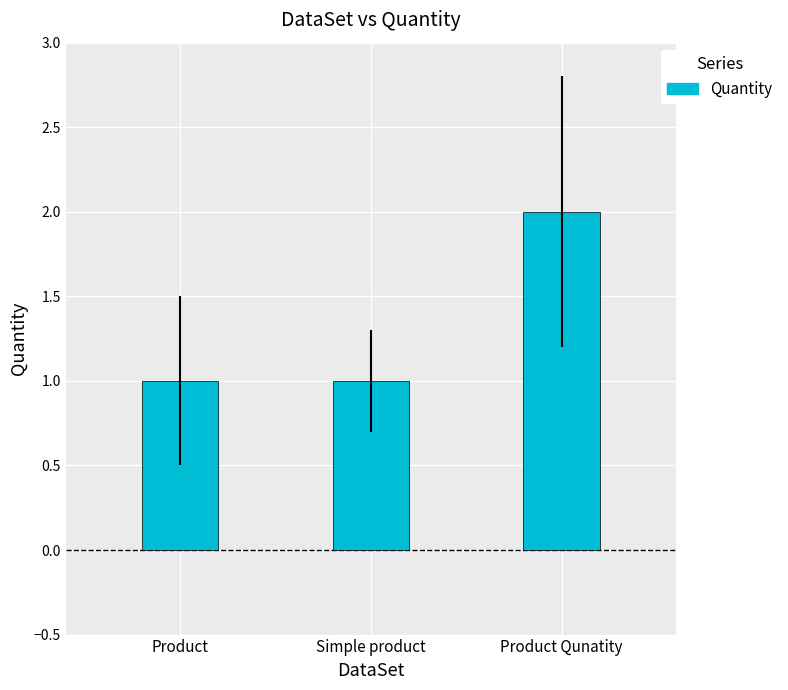

Which has a higher value, Product Qunatity or Simple product?

Product Qunatity